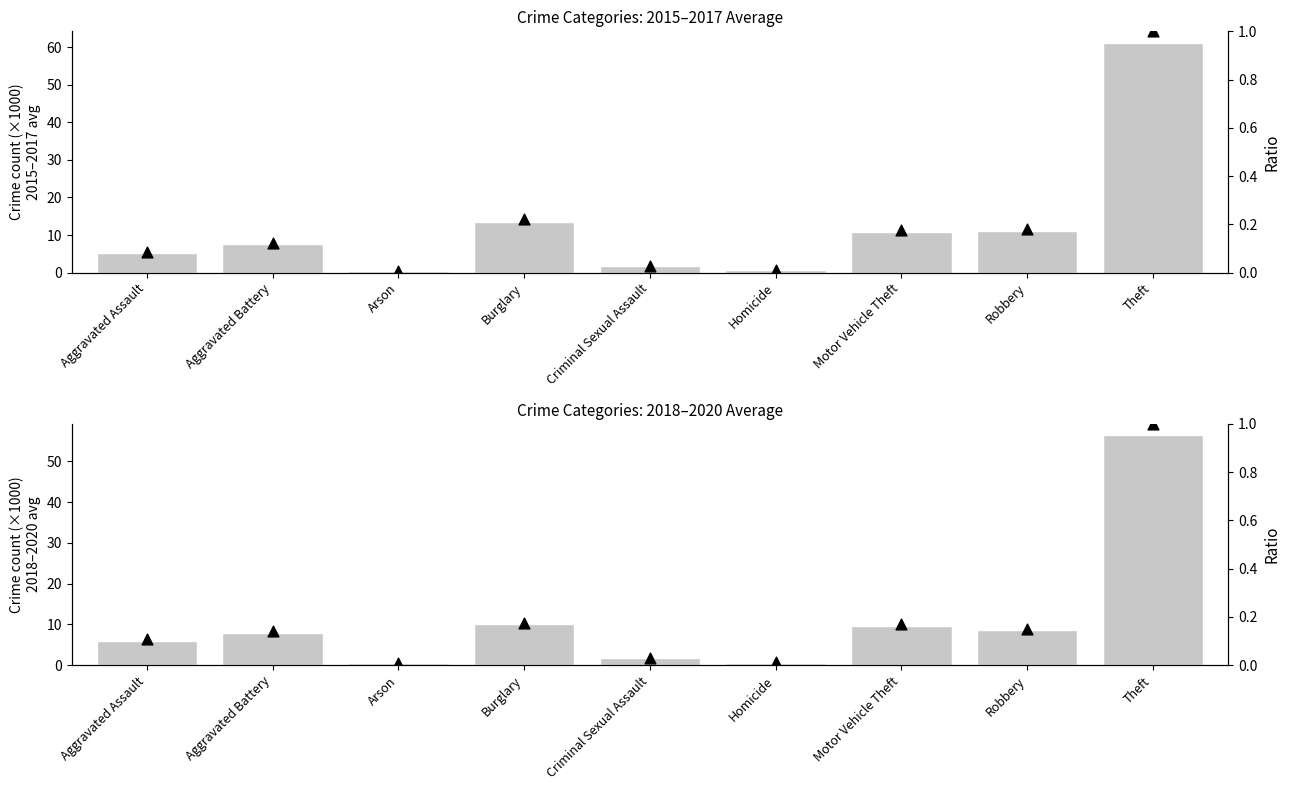

Which series has the largest total across all categories?

Avg count 2015-2017 (×1000)